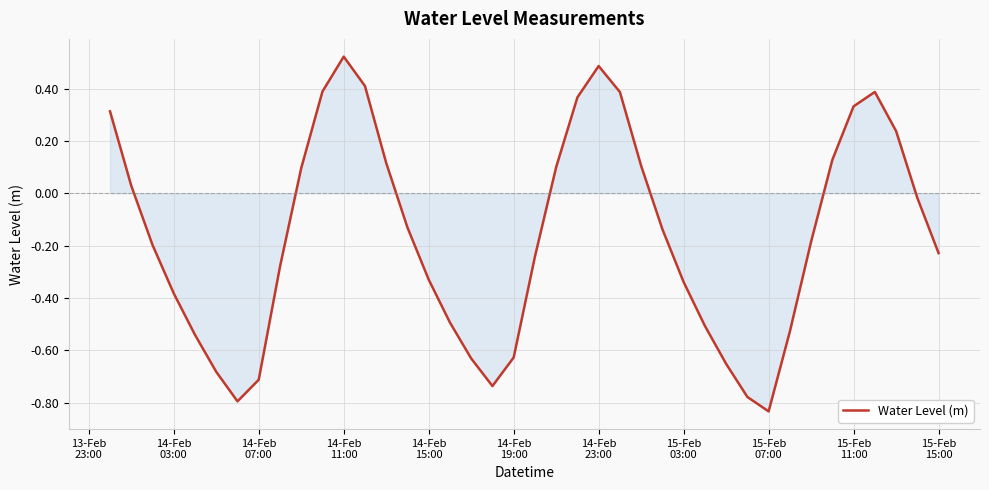

What is the difference between the maximum and minimum values?

1.4